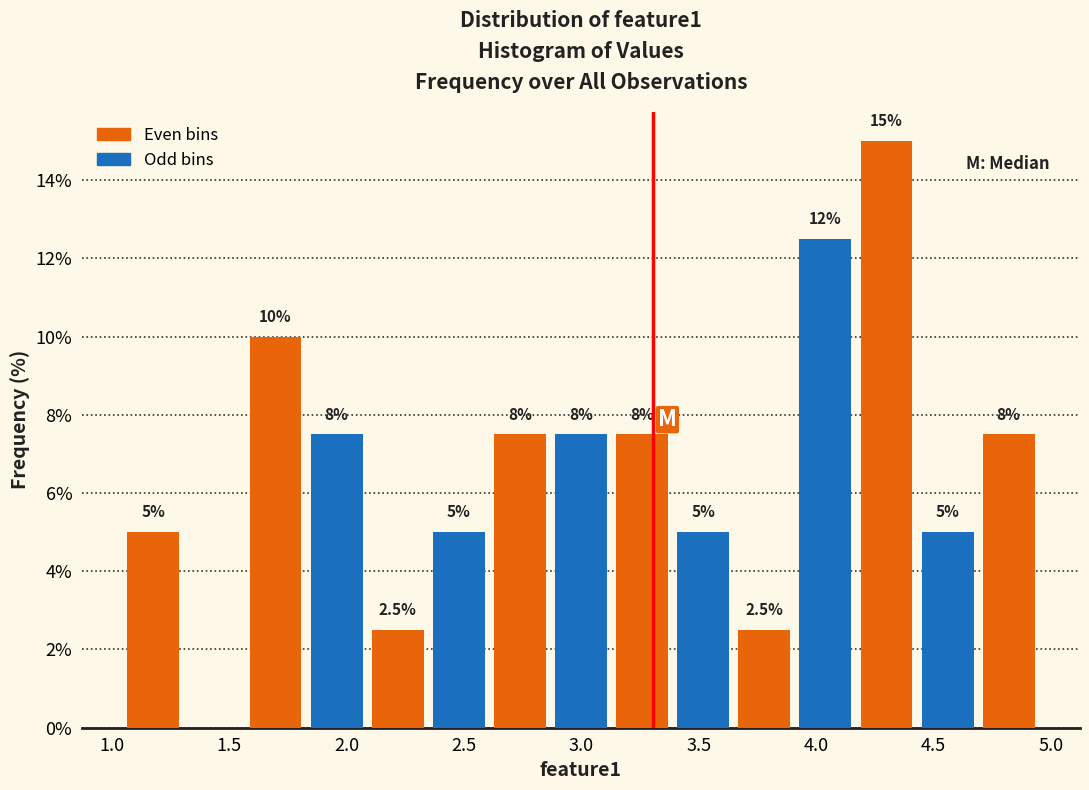

Over which range of the x-axis is the bar tallest?

4.15 to 4.45